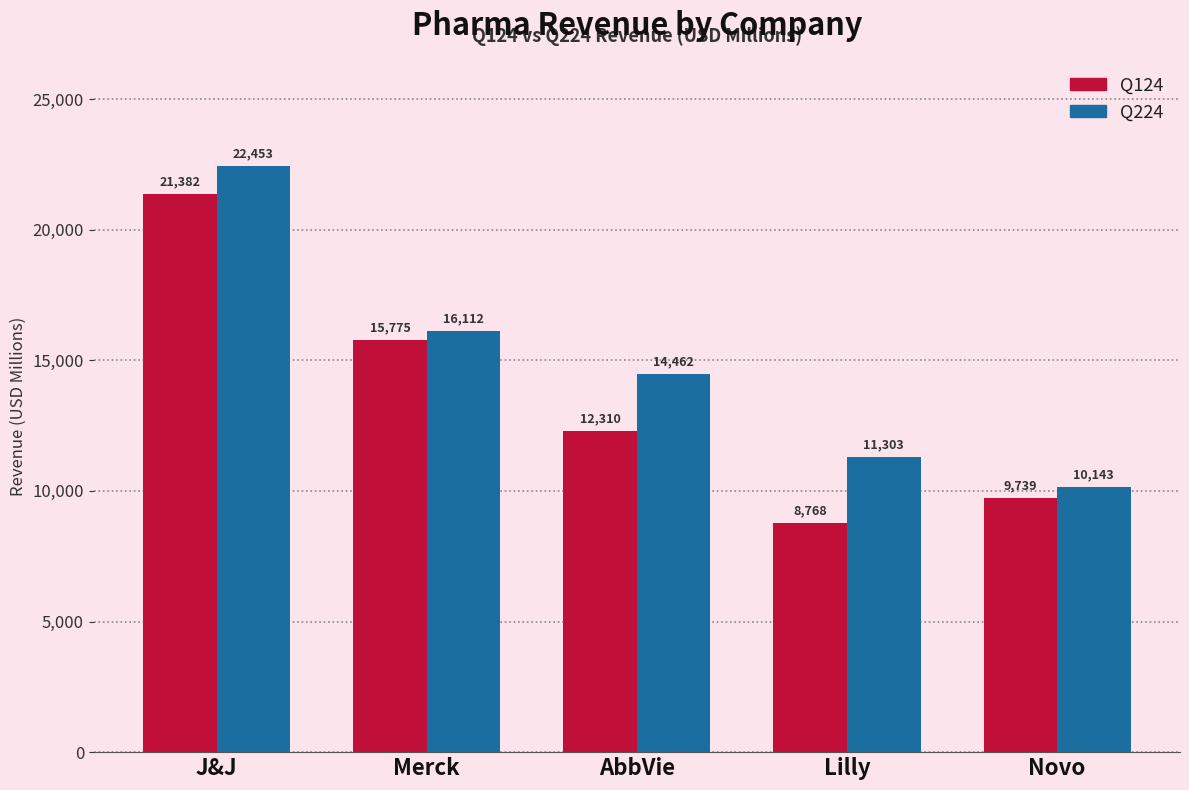

At which label is Q224 closest to 16298?

Merck